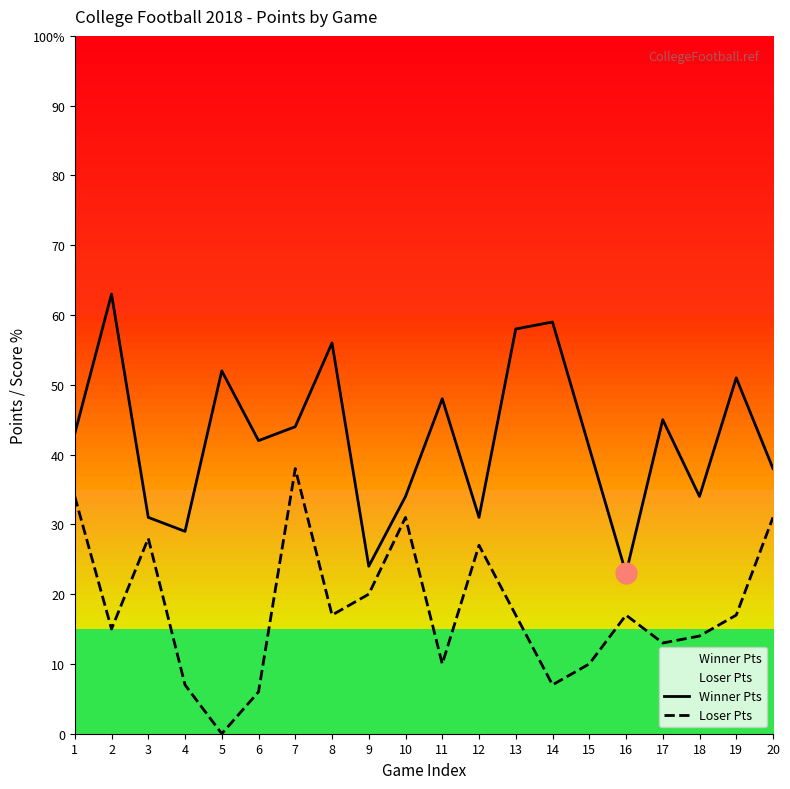

True or false: Winner Pts and Loser Pts cross at least once.

False